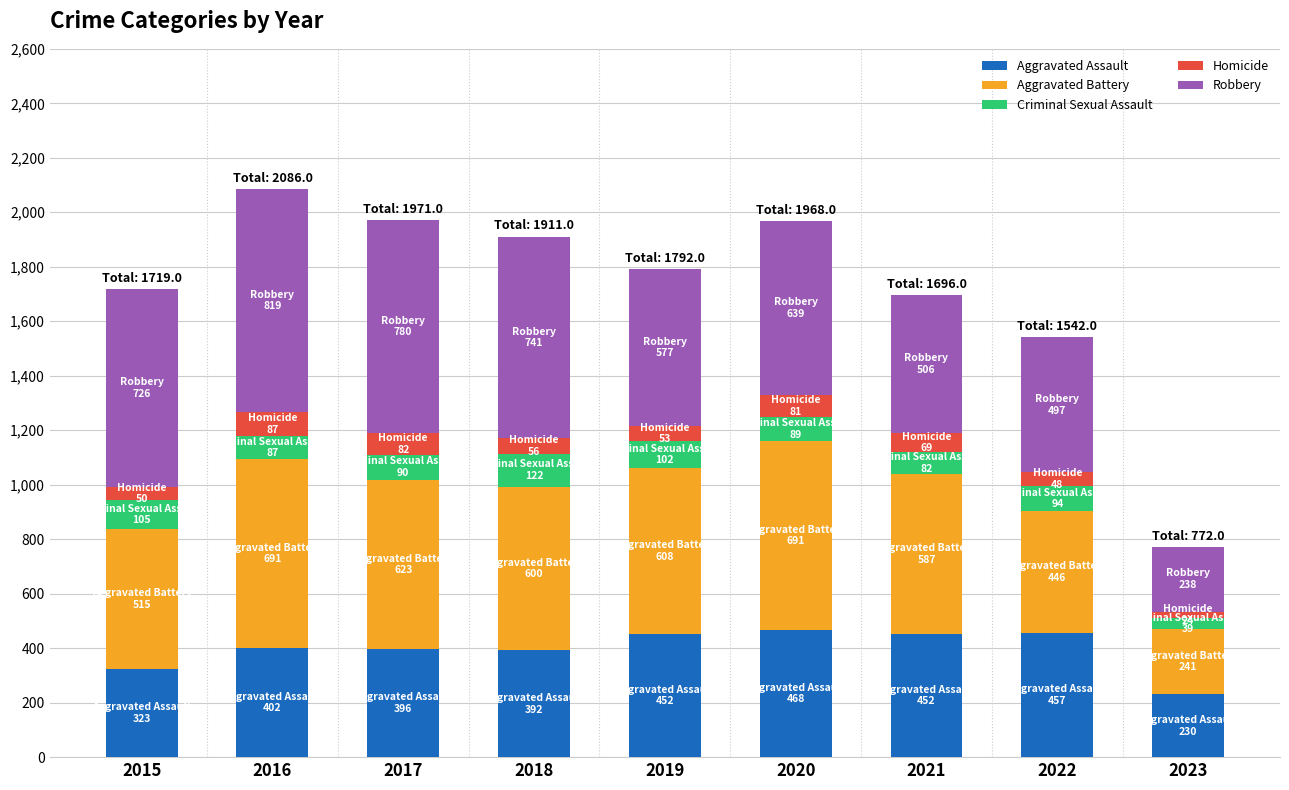

What is the total value across all series at 2015?

1719